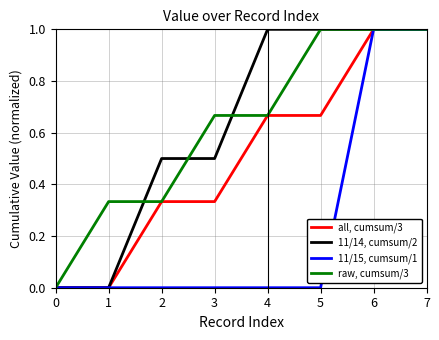

Does the chart display data point markers on the line(s)?

No